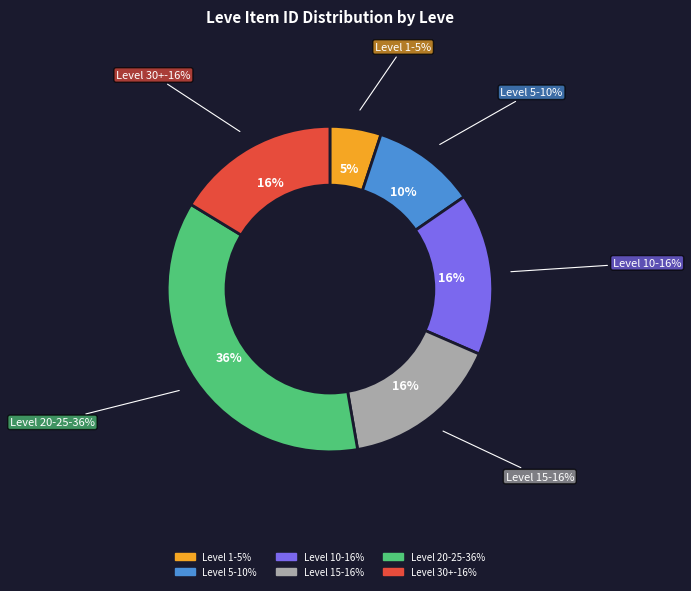

True or false: I'm into Leather accounts for 17% of the total.

False